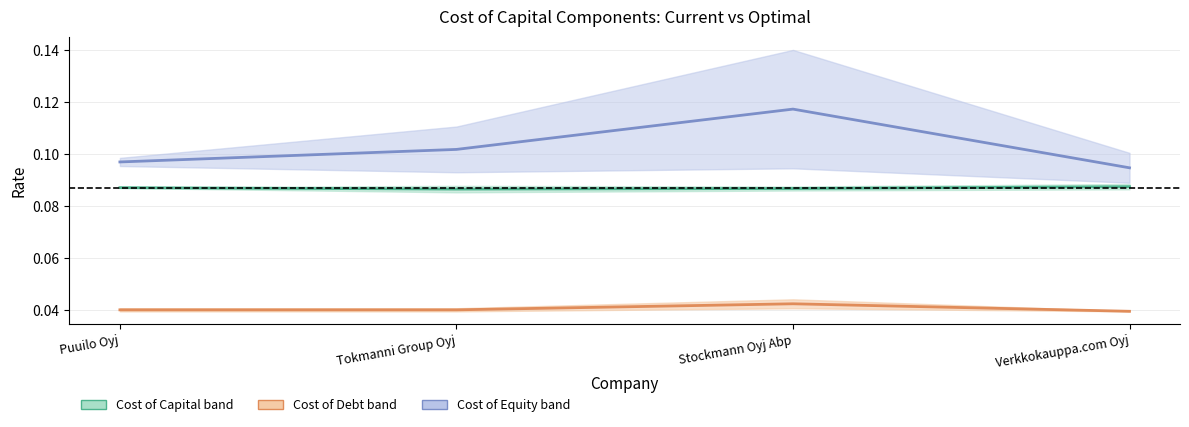

What is the total value across all series at Stockmann Oyj Abp?

0.2